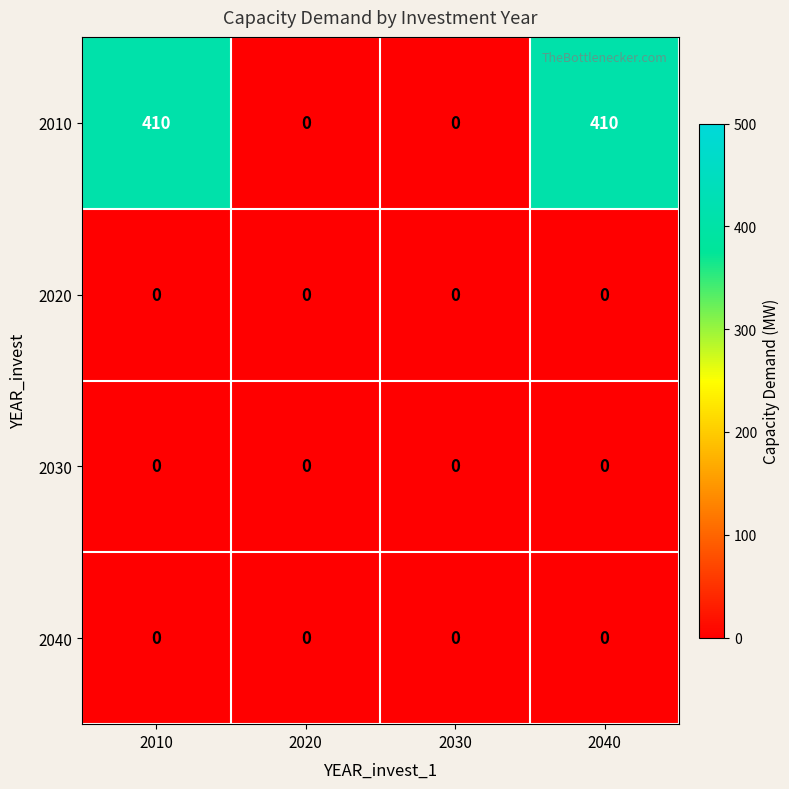

Reading left to right, extract all data points from this chart.

2010: 410	0	0	410
2020: 0	0	0	0
2030: 0	0	0	0
2040: 0	0	0	0